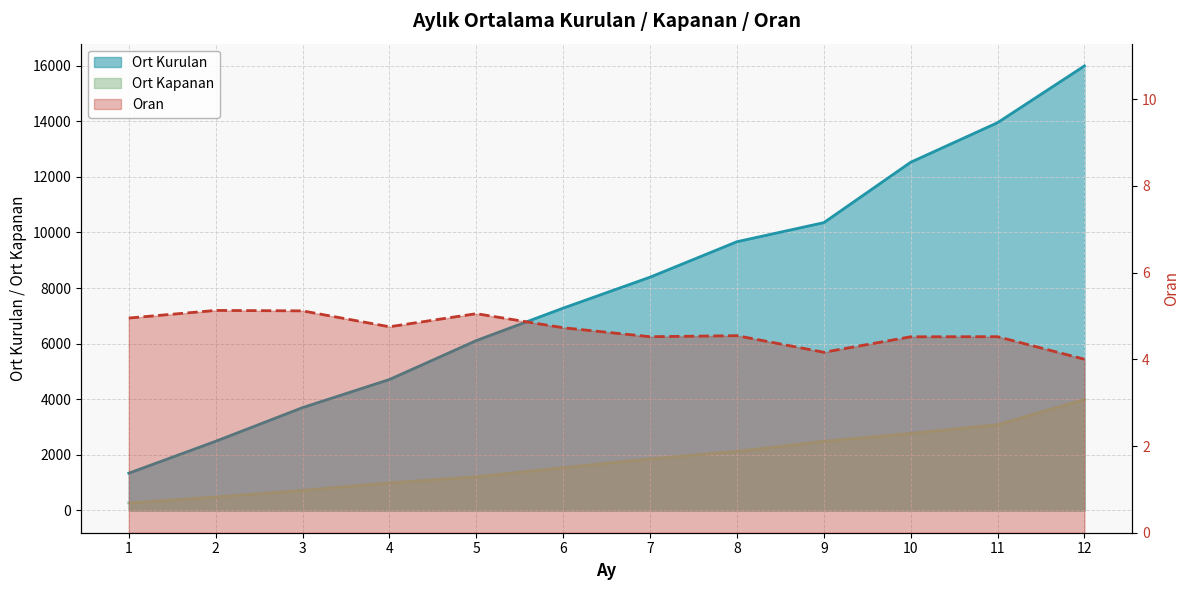

True or false: Ort Kurulan and Oran cross at least once.

False